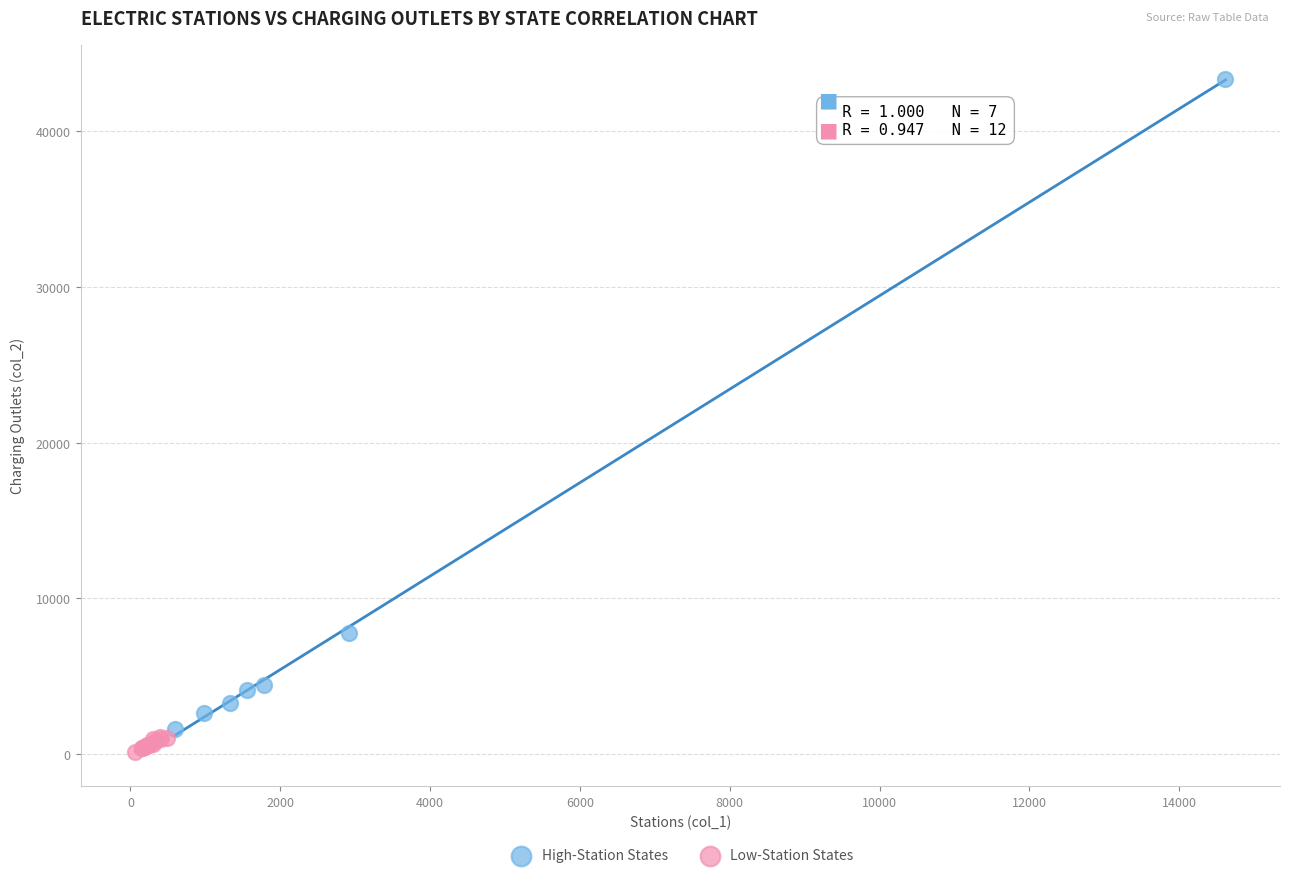

Which series contains the highest Y value?

High-Station States